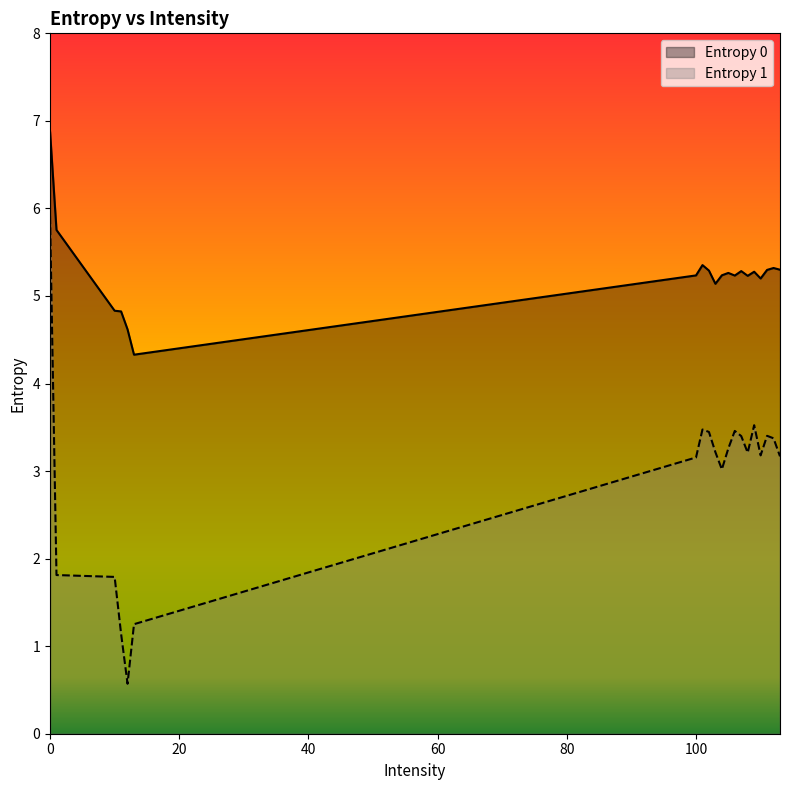

Which series has the largest total across all categories?

Entropy 0